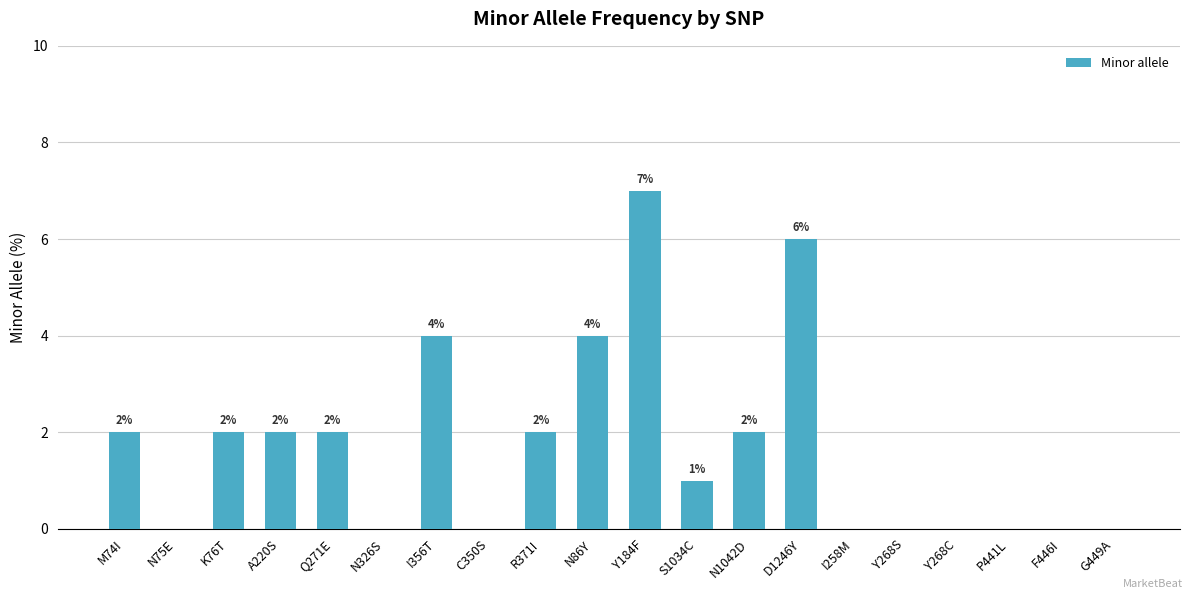

Is it true that the value at I258M is -5?

False